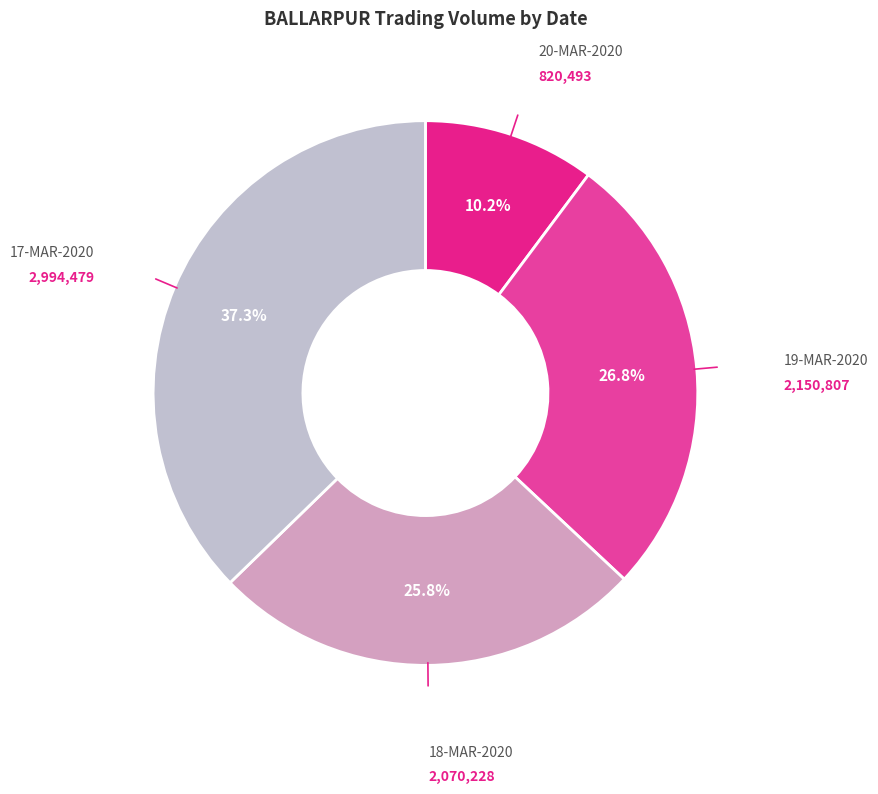

Which slice is the largest?

17-MAR-2020